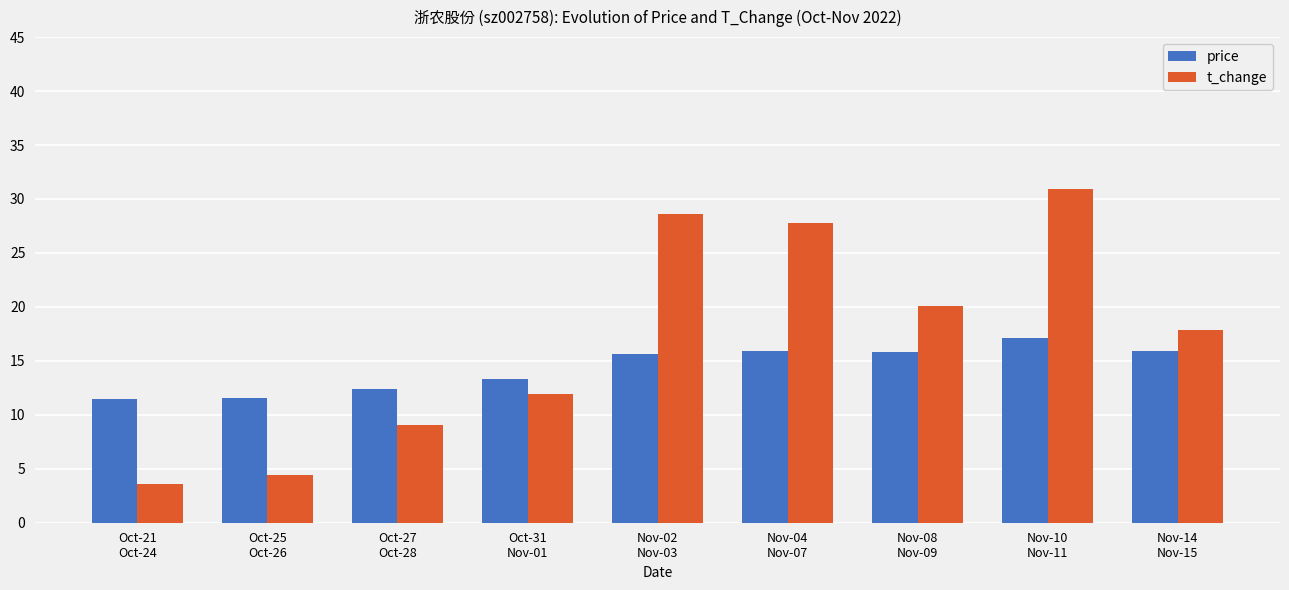

What are all the series names shown in the legend?

price, t_change